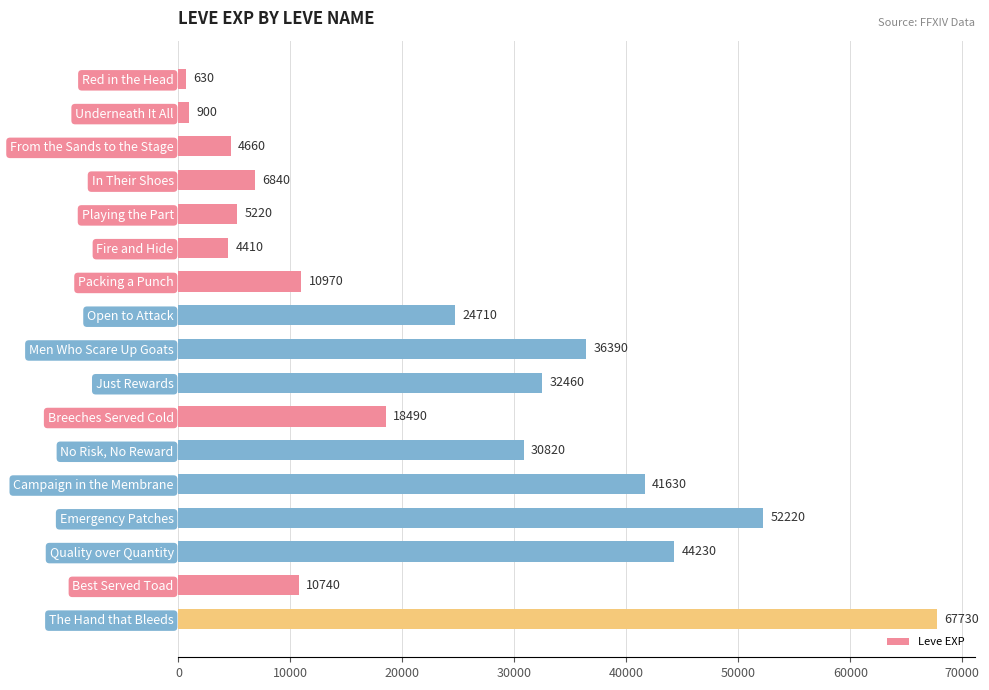

What position from the top is Quality over Quantity?

15